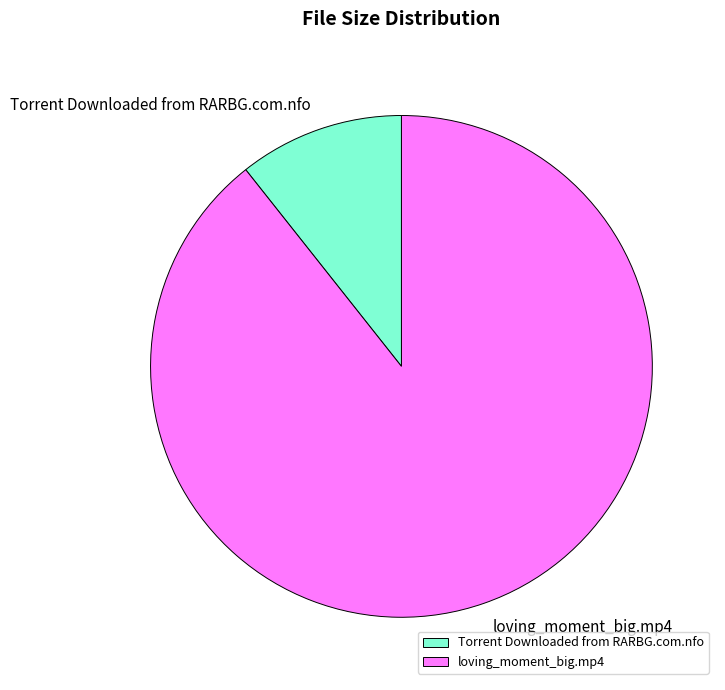

The loving_moment_big.mp4 slice represents 99% of the pie. True or false?

False